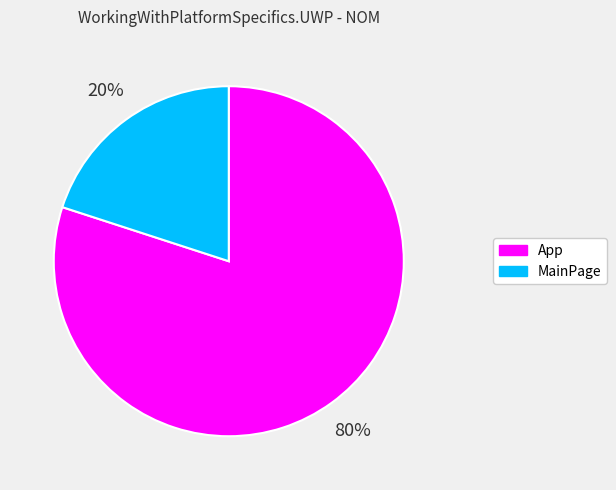

Between App and MainPage, which is larger?

App